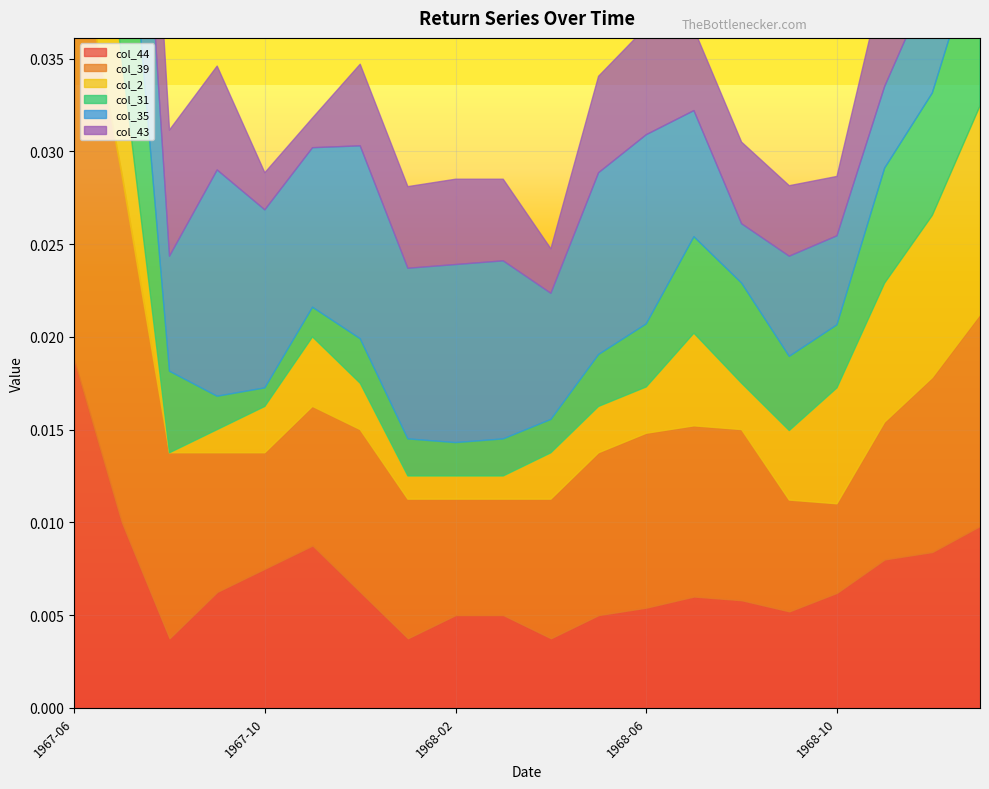

List the series in order of their peak value, highest first.

col_35, col_39, col_31, col_43, col_44, col_2